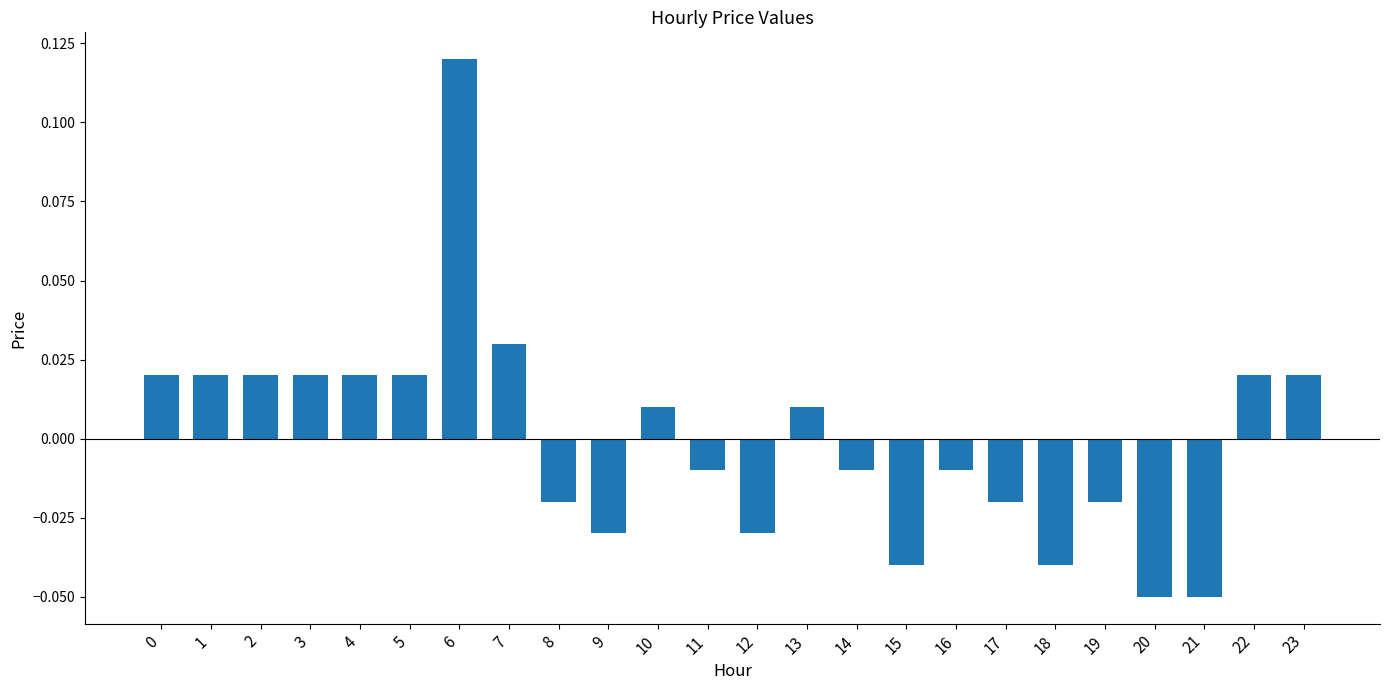

Which label corresponds to the largest value in the chart?

6